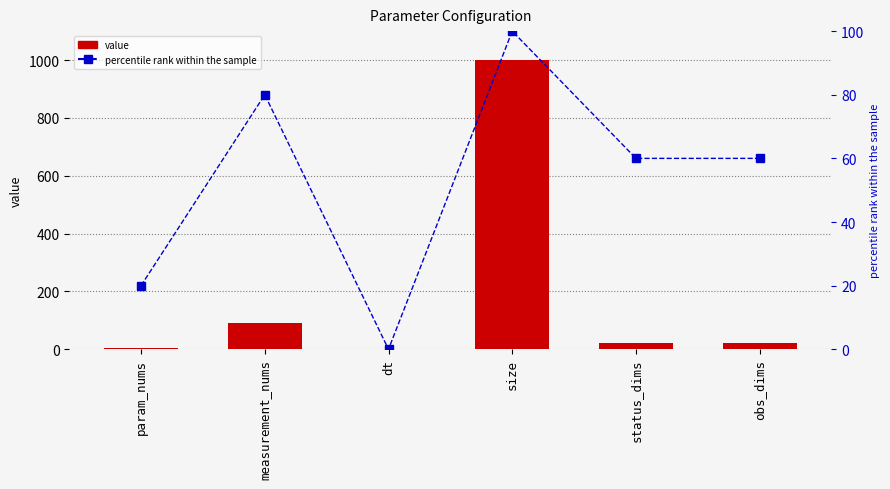

The percentile rank within the sample series shows 60 at obs_dims. True or false?

True